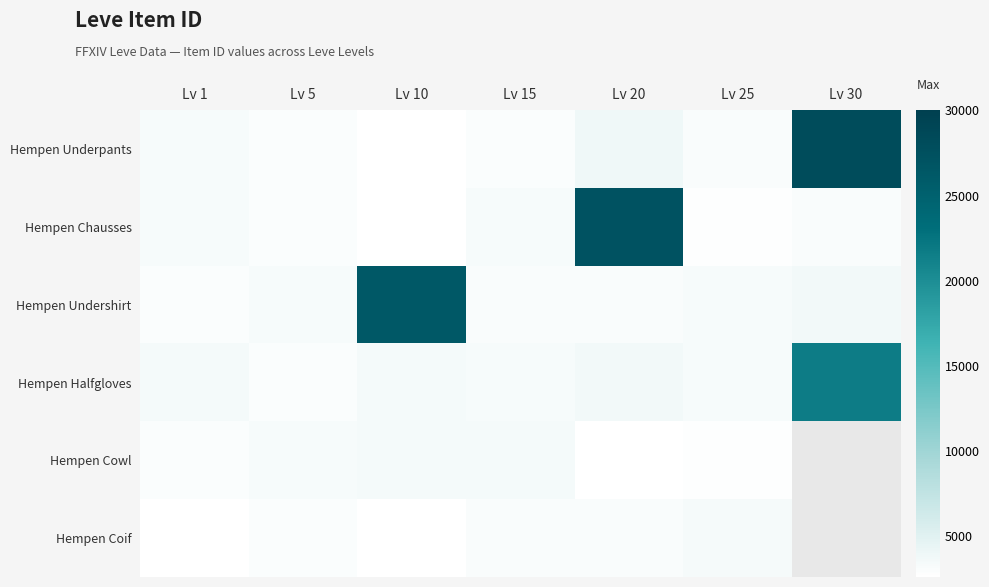

How many data points in Hempen Underpants are less than 3066?

3